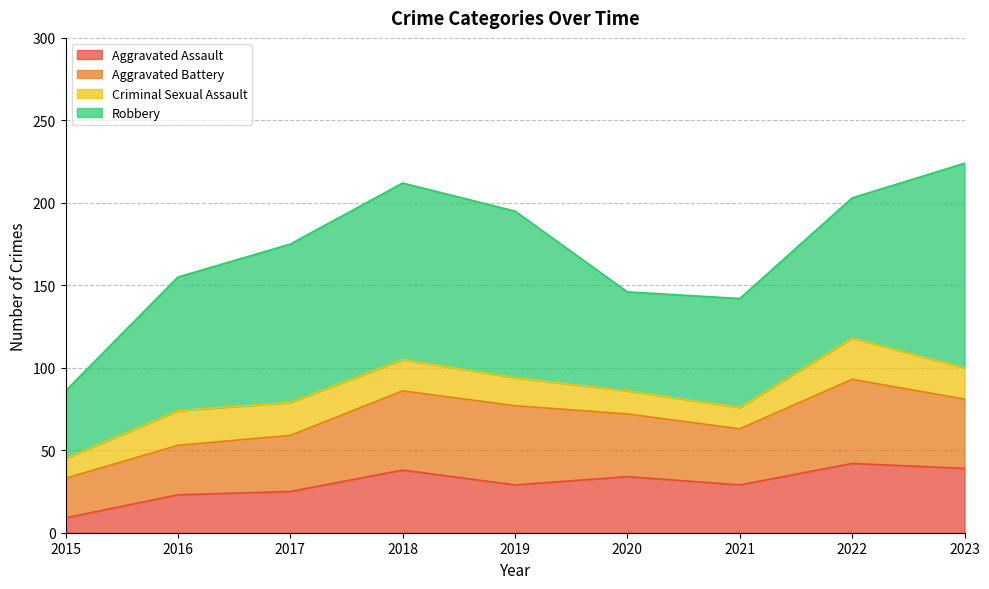

Is the value of Criminal Sexual Assault at 2019 greater than the value of Robbery at 2017?

No